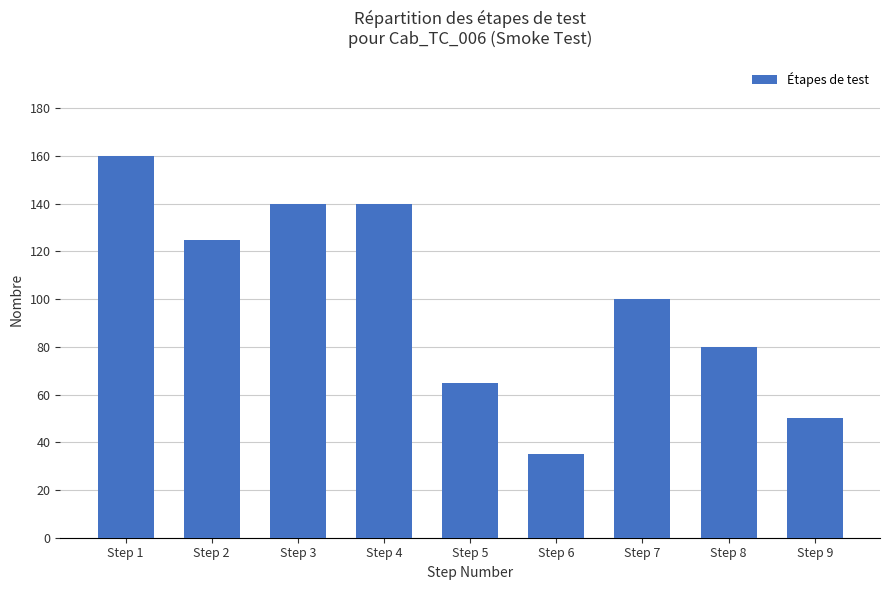

Reading right to left, list all the values displayed in this chart.

50	80	100	35	65	140	140	125	160